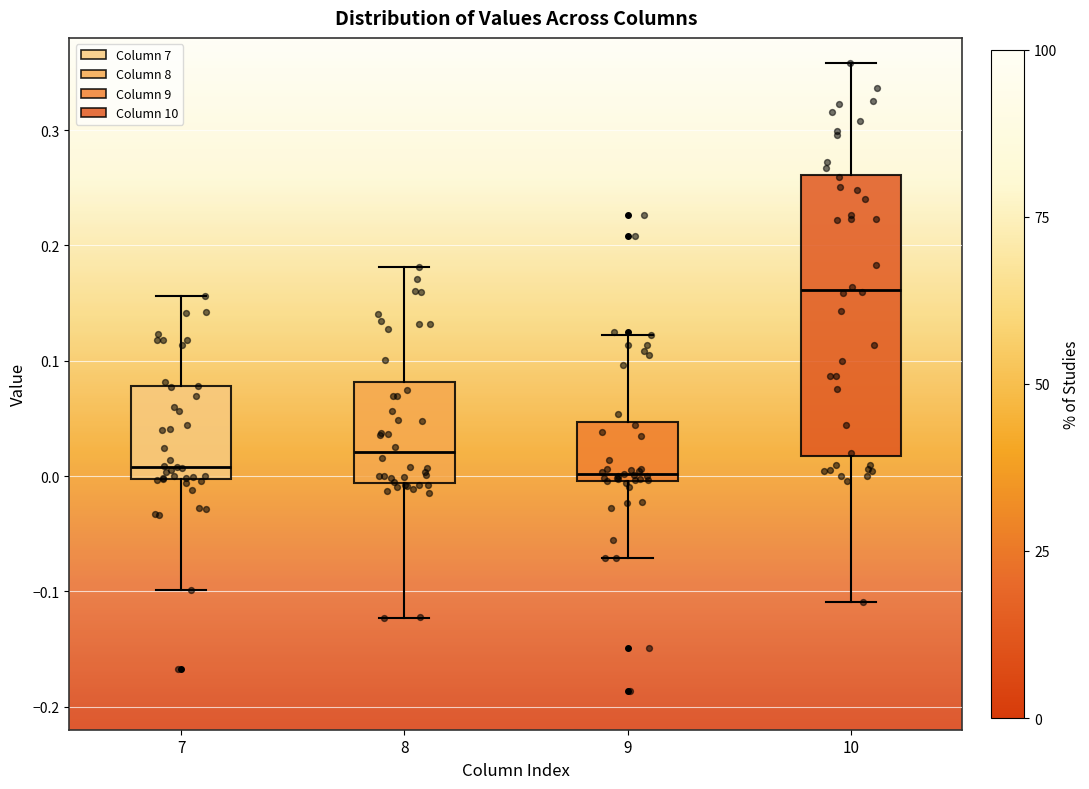

Which box's median line is the highest?

10